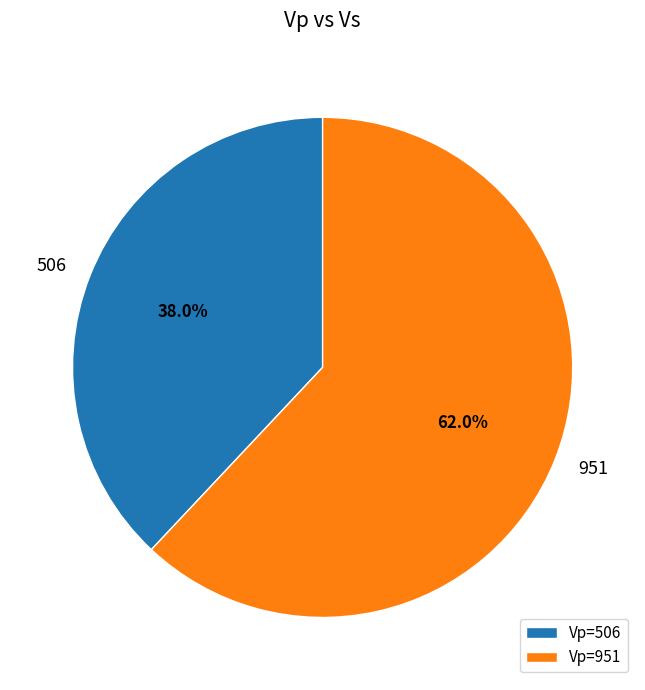

What percentage is the 506 slice, to the nearest percent?

38%